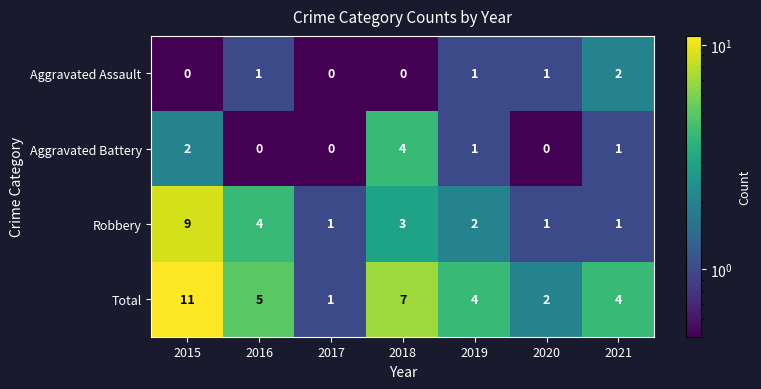

What is the maximum value for Aggravated Battery?

4